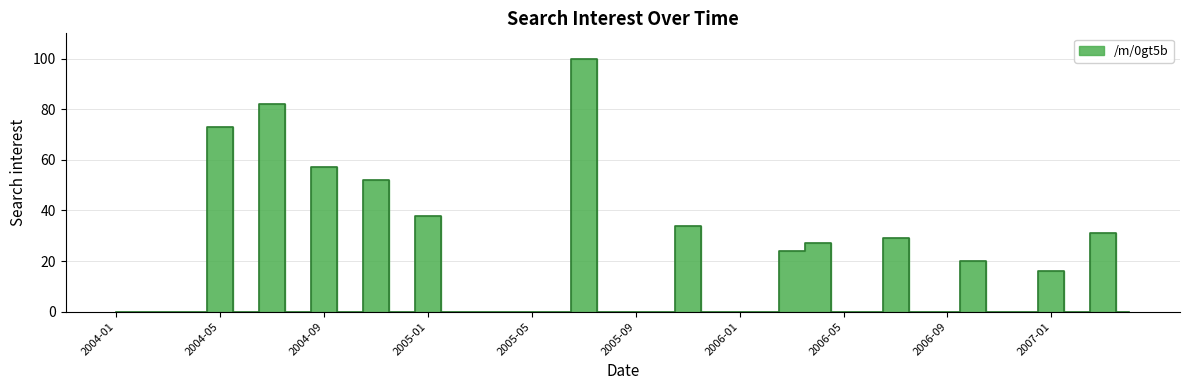

Reading left to right, extract all data points from this chart.

0	0	0	0	73	0	82	0	57	0	52	0	38	0	0	0	0	0	100	0	0	0	34	0	0	0	24	27	0	0	29	0	0	20	0	0	16	0	31	0